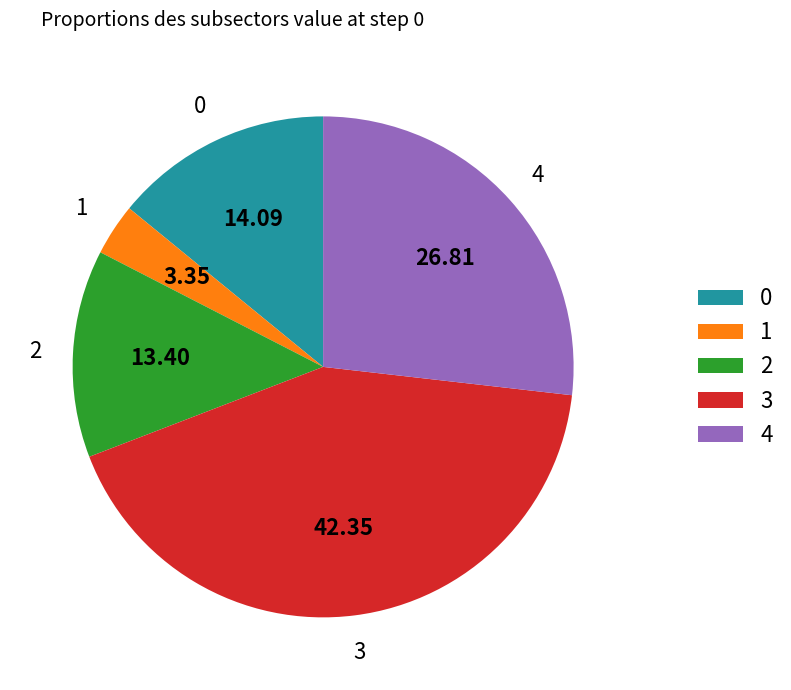

Does 1 account for over 50% of the chart?

No